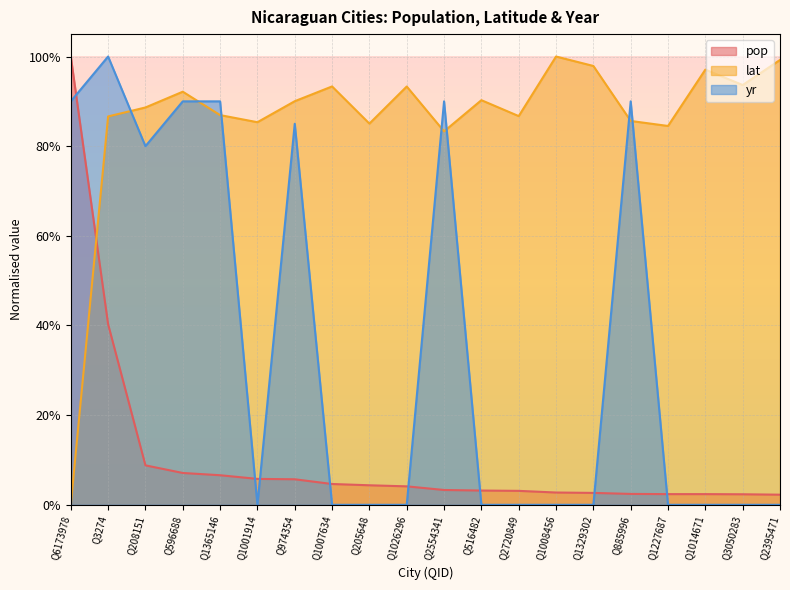

Which series changed the most between Q1008456 and Q1227687?

lat